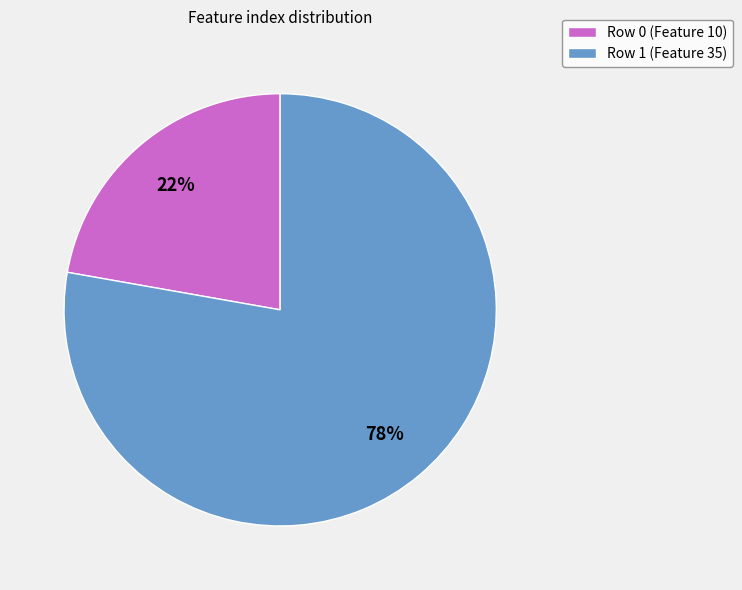

How many segments does this pie chart have?

2